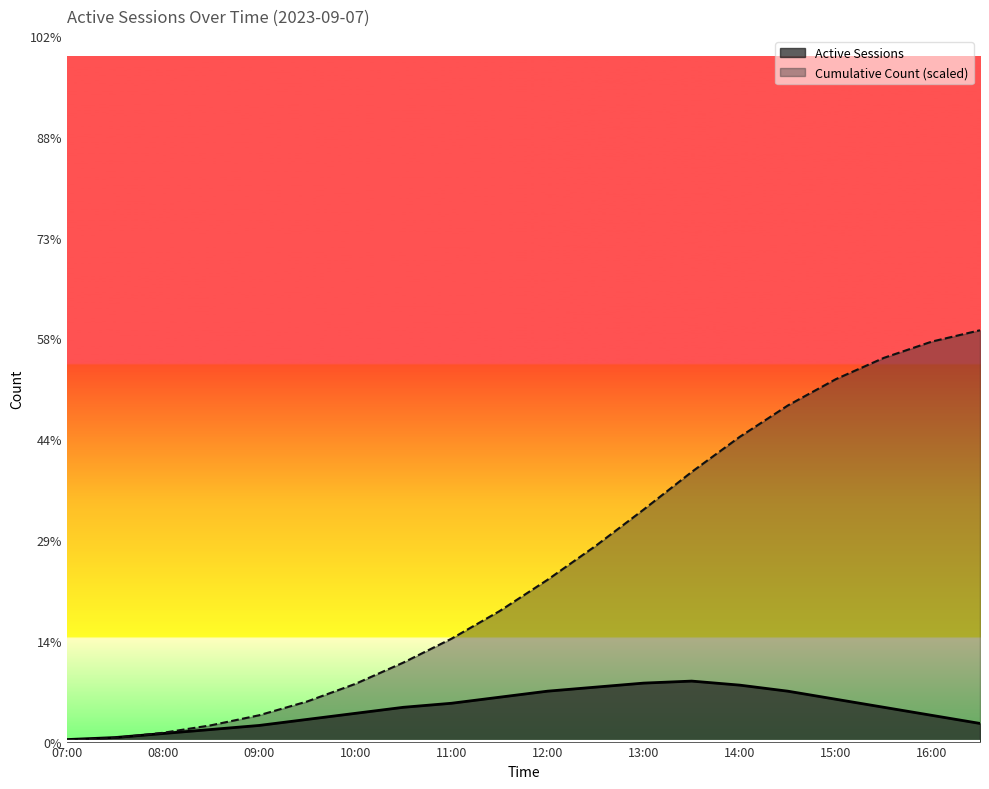

Reading left to right, transcribe all the data shown in this chart.

Active Sessions: 1.0	2.0	4.0	6.0	8.0	11.0	14.0	17.0	19.0	22.0	25.0	27.0	29.0	30.0	28.0	25.0	21.0	17.0	13.0	9.0
Cumulative Count: 0.6	1.9	4.4	8.1	13.1	19.9	28.6	39.2	51.0	64.7	80.2	97.0	115.1	133.7	151.1	166.7	179.7	190.3	198.4	204.0